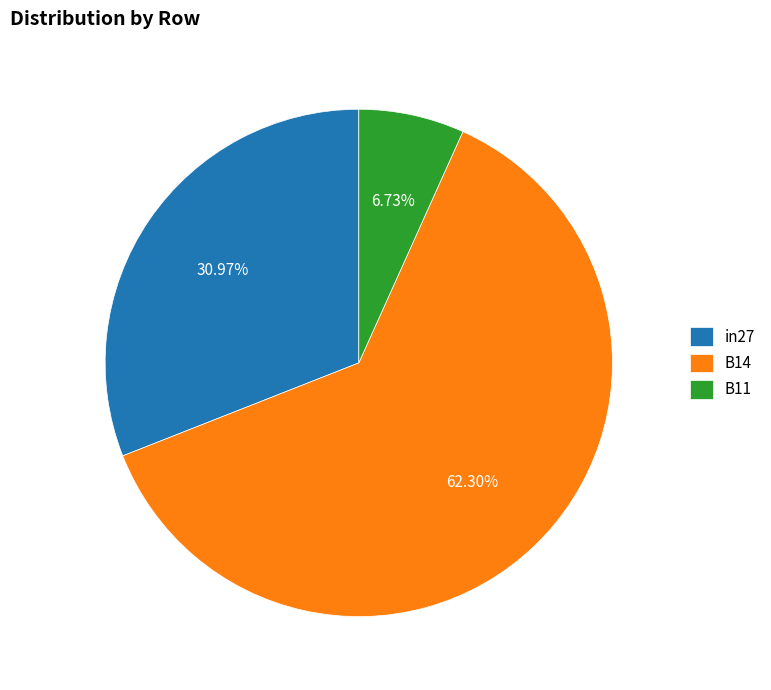

What is the total percentage of B14 and in27?

93.3%